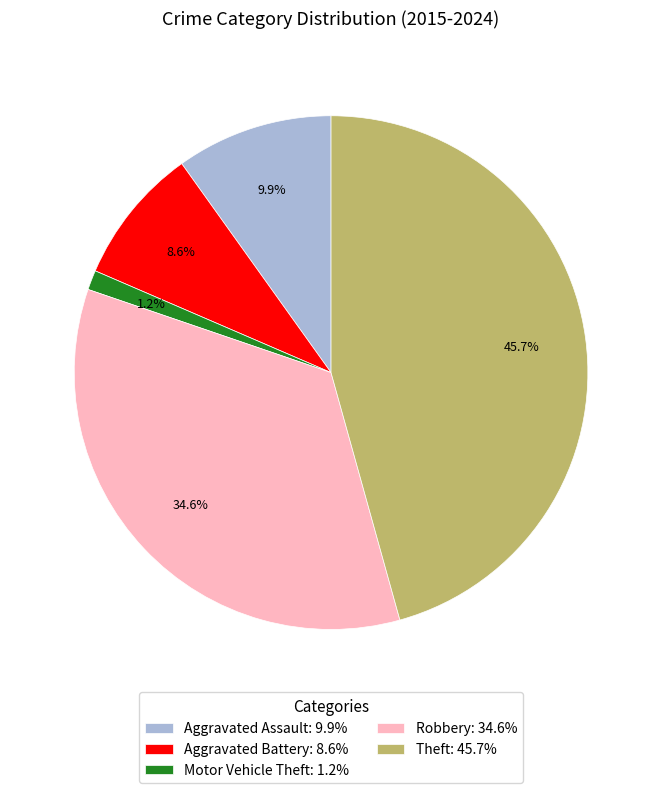

To the nearest percent, what is the average slice percentage?

20%